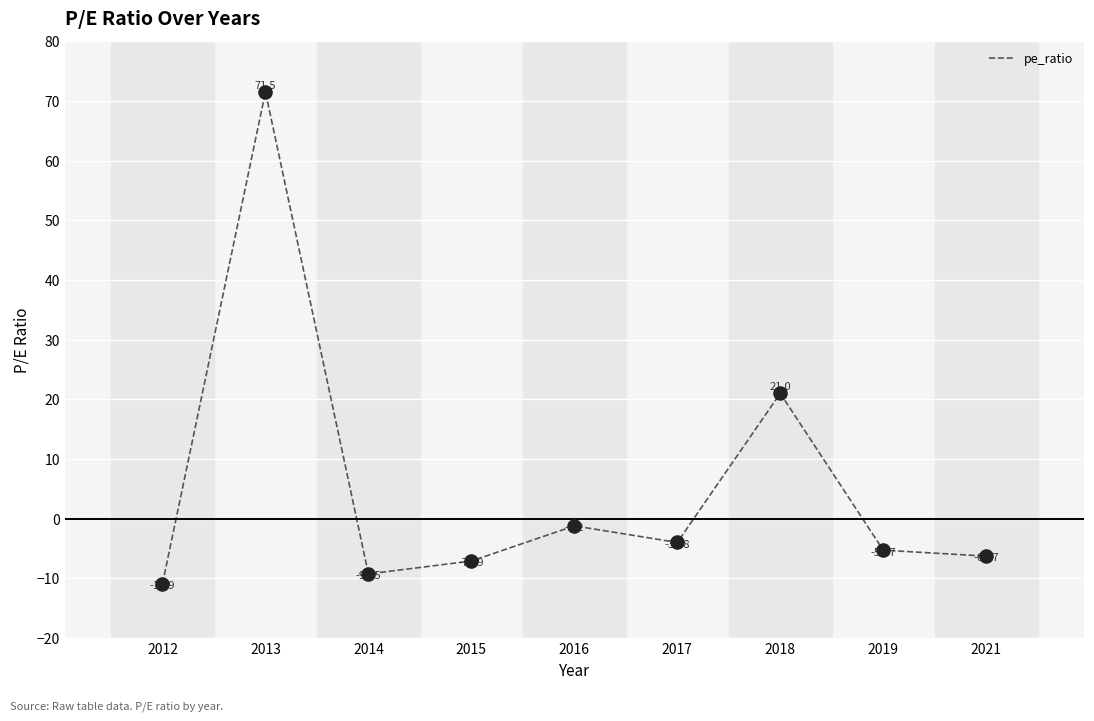

What is the change in value from 2015 to 2019?

+1.8